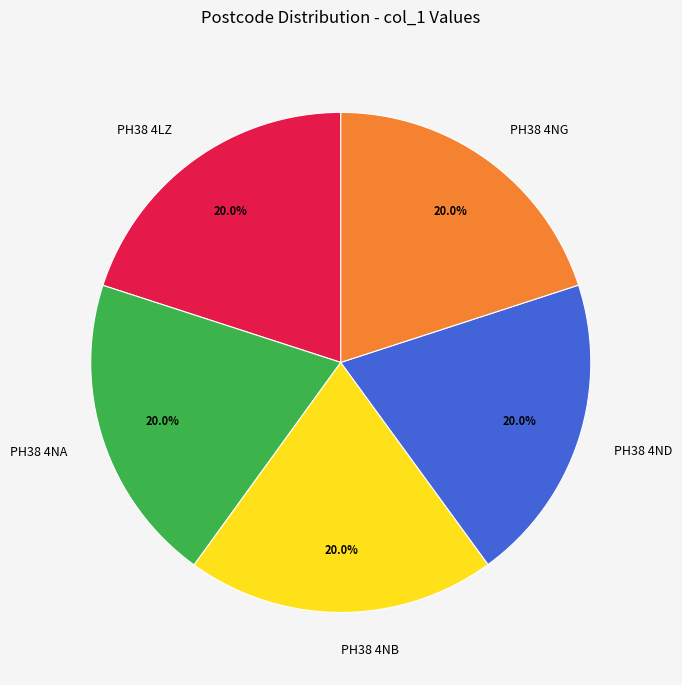

To the nearest percent, what portion does PH38 4NB represent?

20%